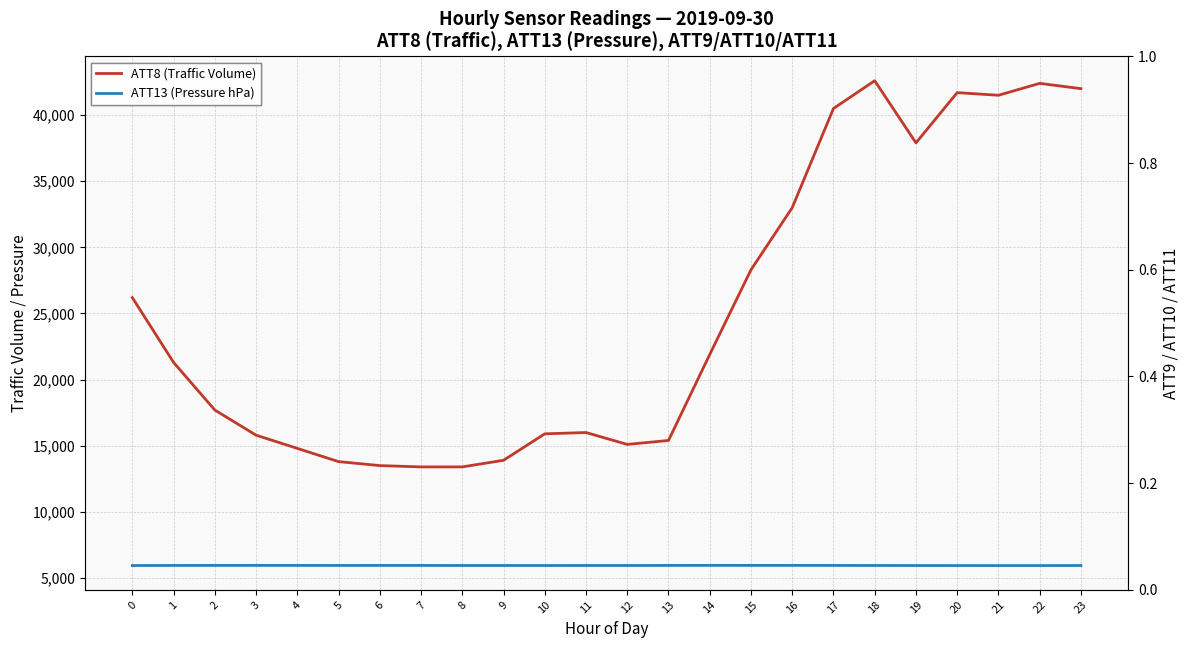

List the series in order of their peak value, highest first.

ATT8 (Traffic Volume), ATT13 (Pressure hPa)